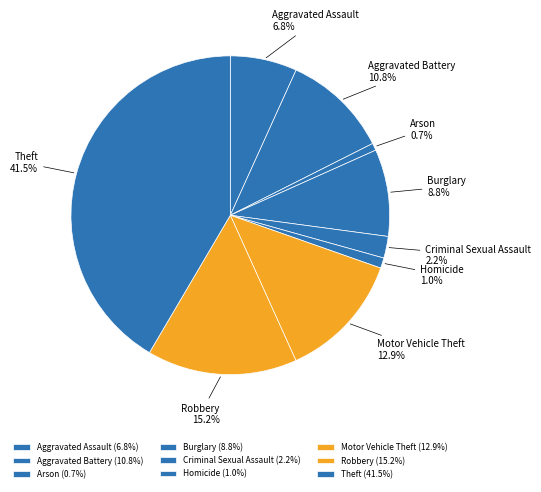

To the nearest percent, what is the difference between the largest and smallest slice percentages?

41%